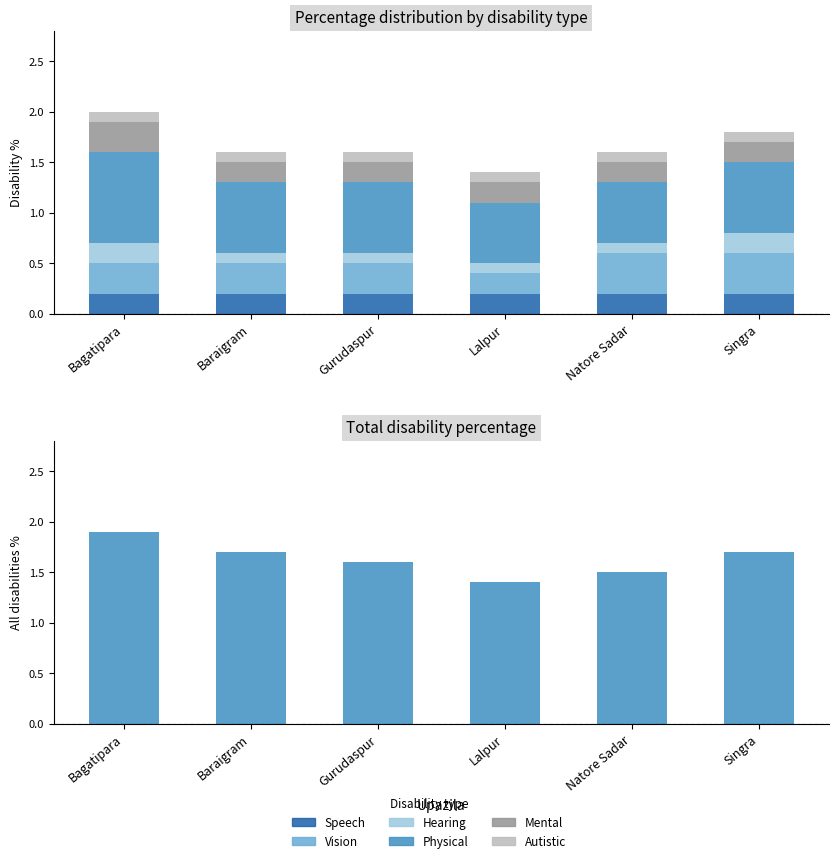

Count the number of categories in the chart.

6